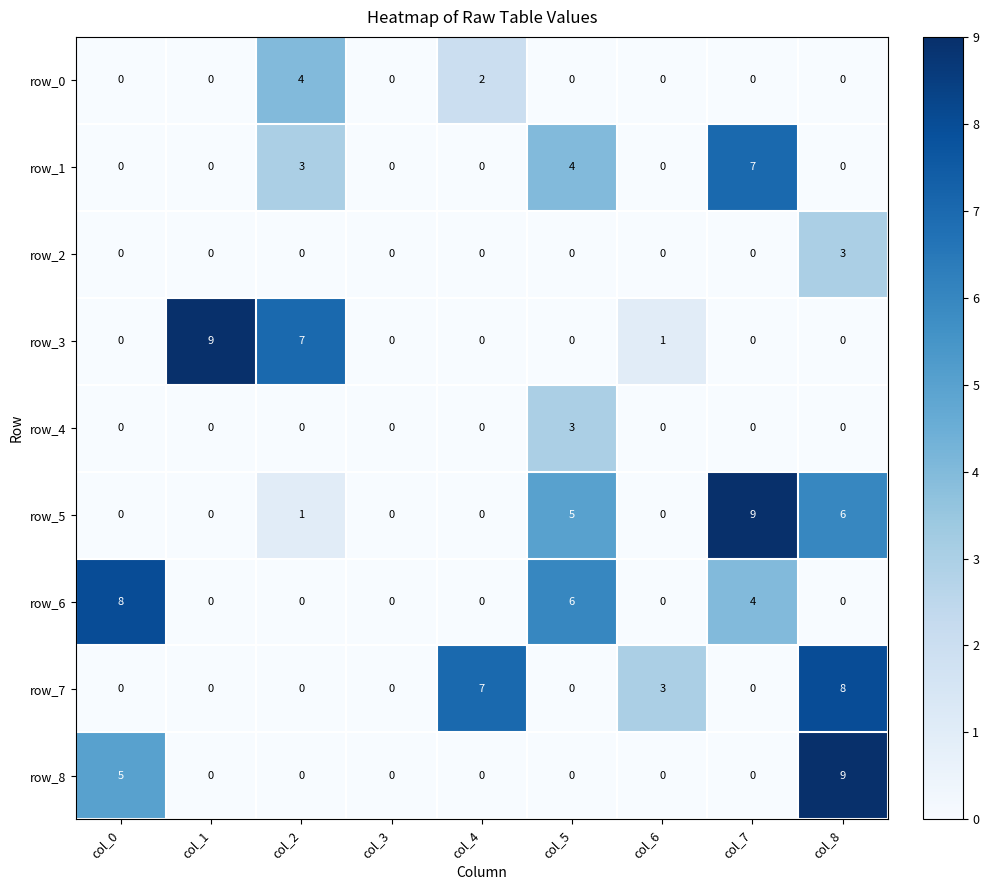

What is the sum of all row_1 values?

14